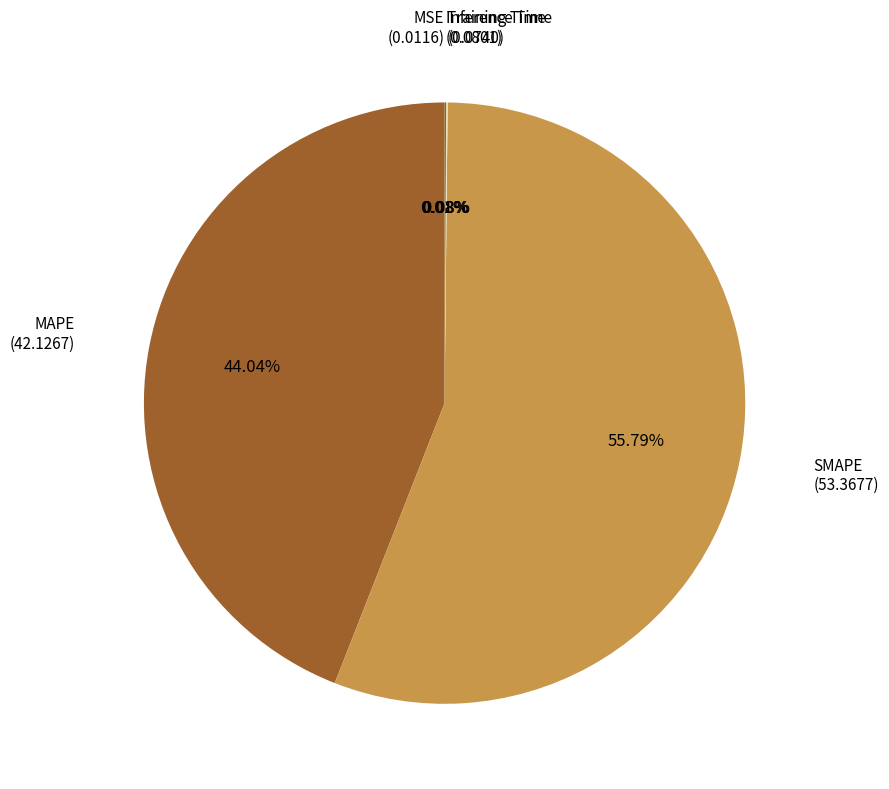

Which slice is the largest?

SMAPE